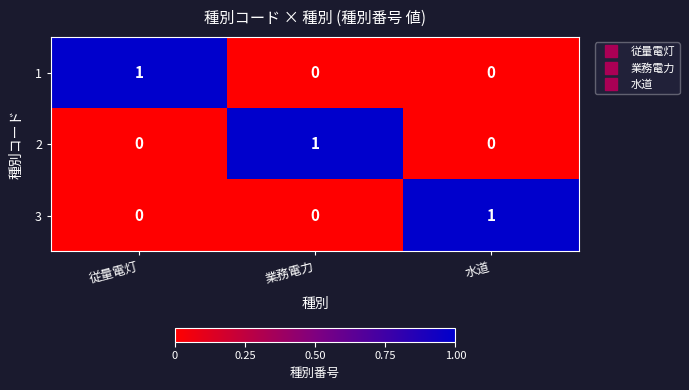

Is it true that 1 equals 0 at 業務電力?

True